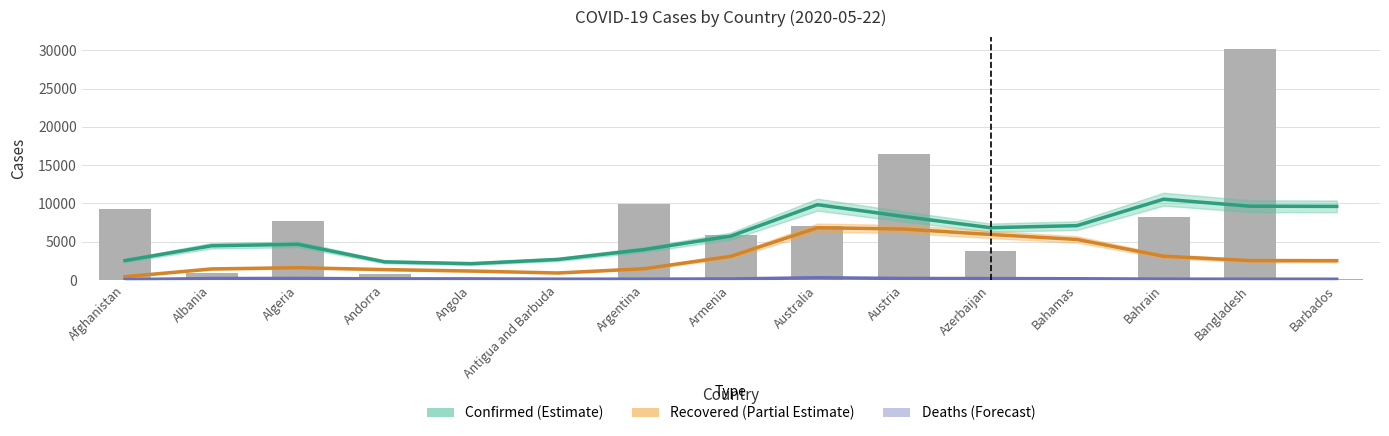

Which has a higher value, Angola or Antigua and Barbuda?

Antigua and Barbuda